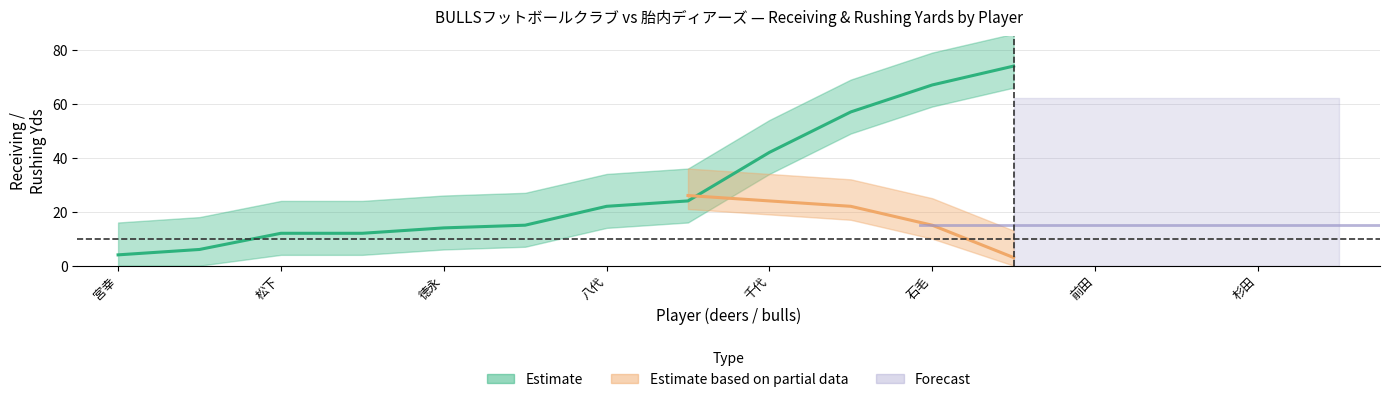

True or false: RUSH_YDS_bulls has a value of 9 at deers.

False